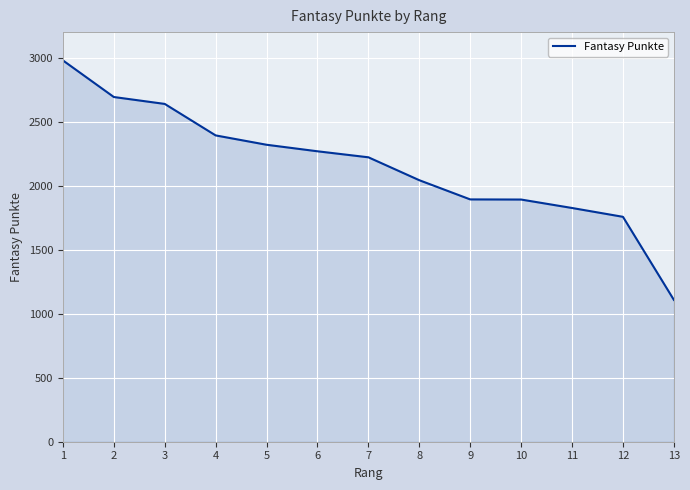

Read the value at 11, to the nearest 10.

1830